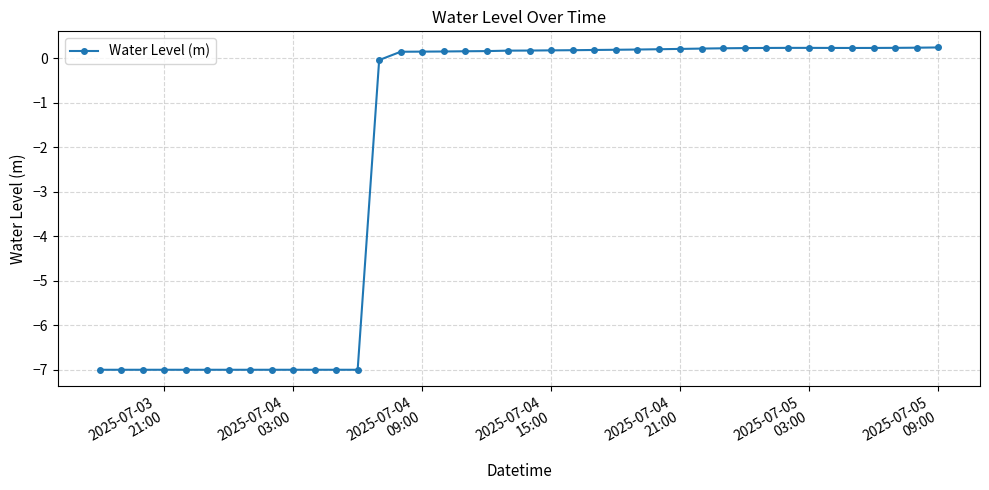

How many lines are shown in the chart?

1